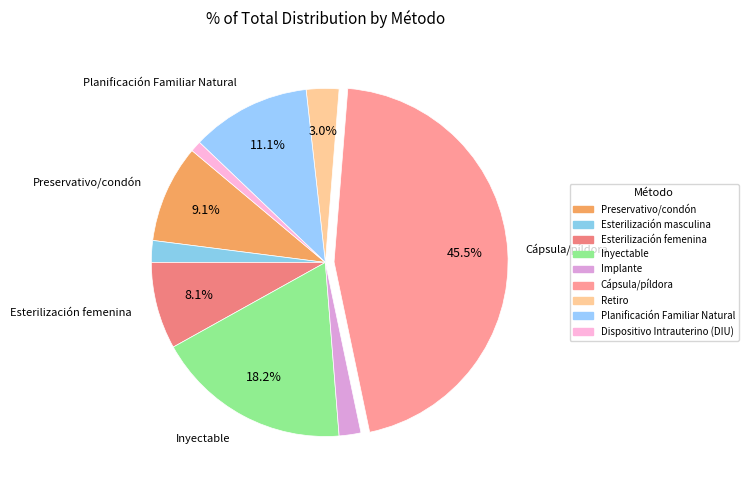

How many slices are in this pie chart?

9